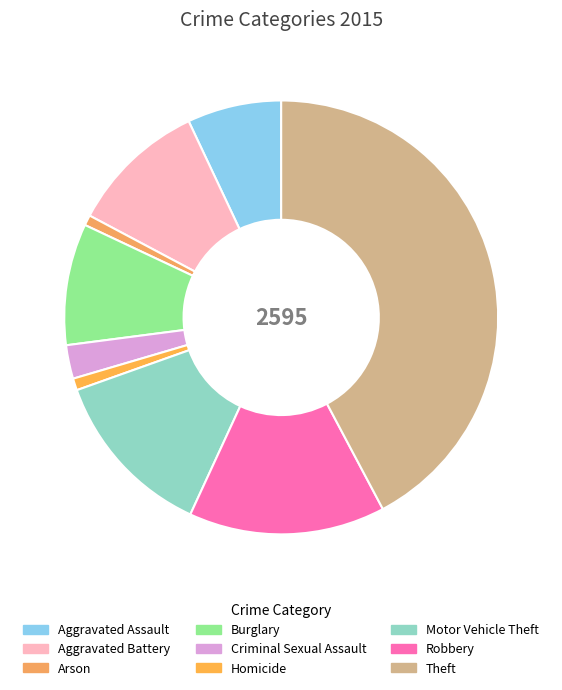

Rank the categories by value from highest to lowest.

Theft, Robbery, Motor Vehicle Theft, Aggravated Battery, Burglary, Aggravated Assault, Criminal Sexual Assault, Homicide, Arson